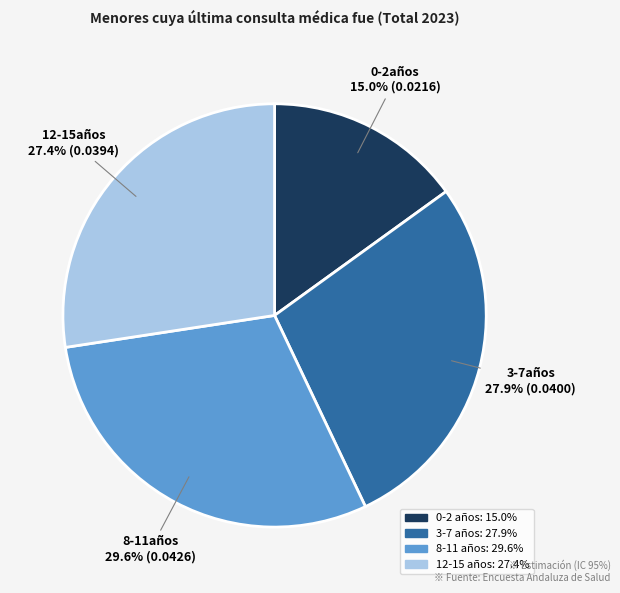

Count the number of slices in the pie.

4